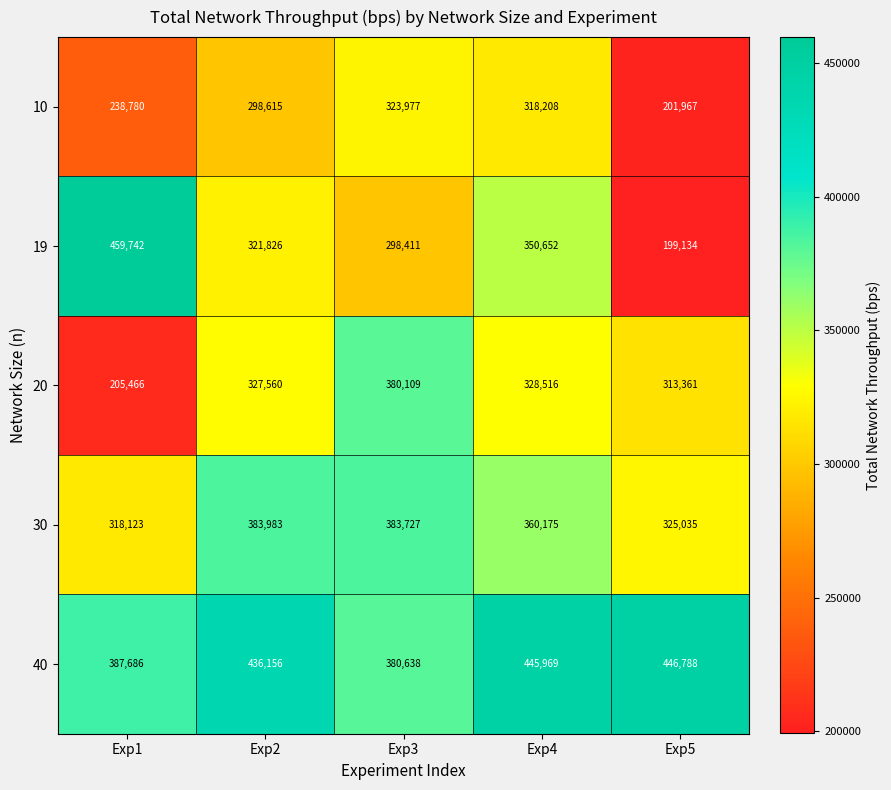

Rank the series at Exp5 from lowest to highest value.

19, 10, 20, 30, 40